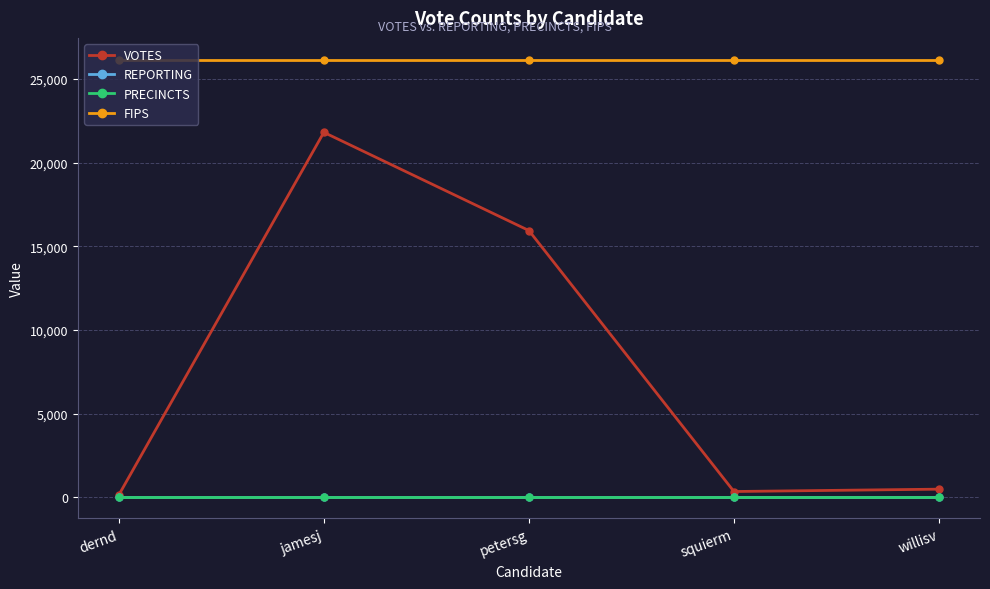

Is this an area chart (filled region under the line)?

No